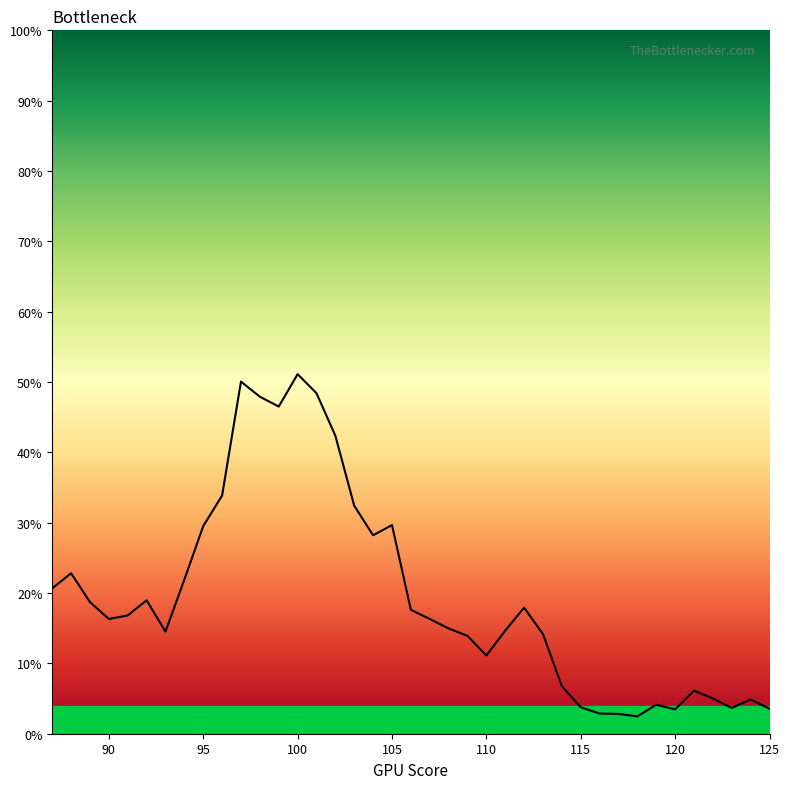

What is the difference between the maximum and minimum values?

0.5